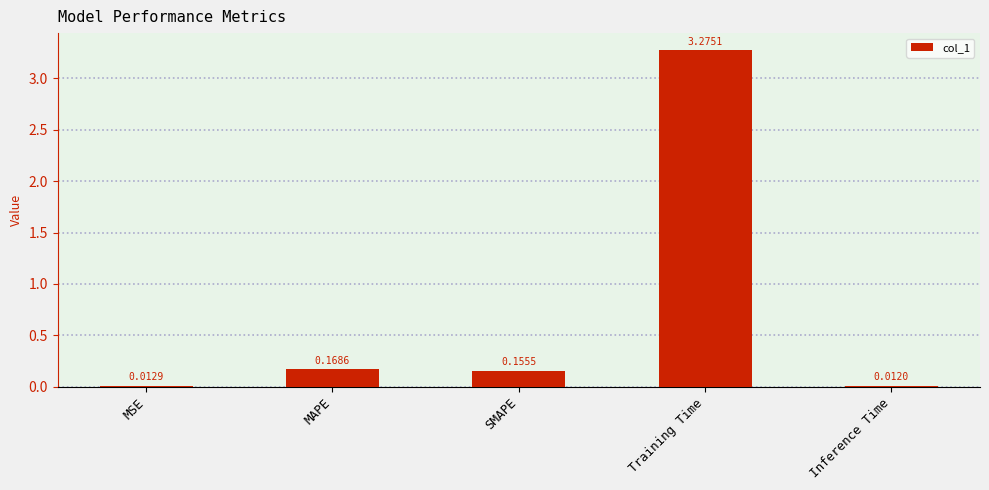

How many data points does each series have?

5